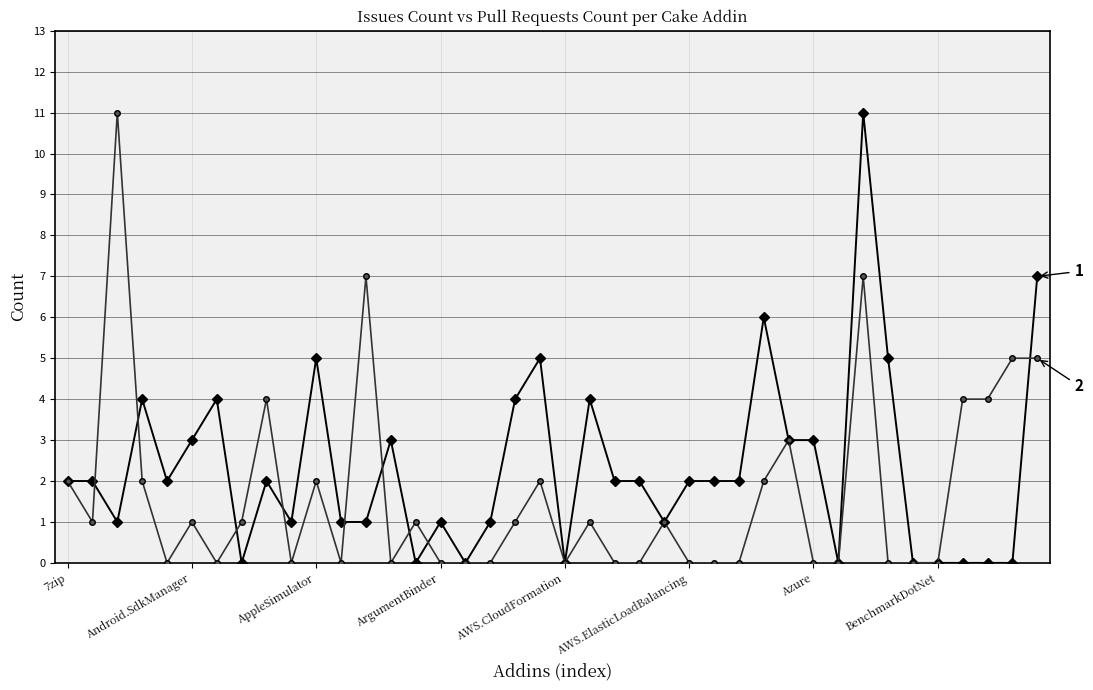

Does the chart have visible grid lines?

Yes